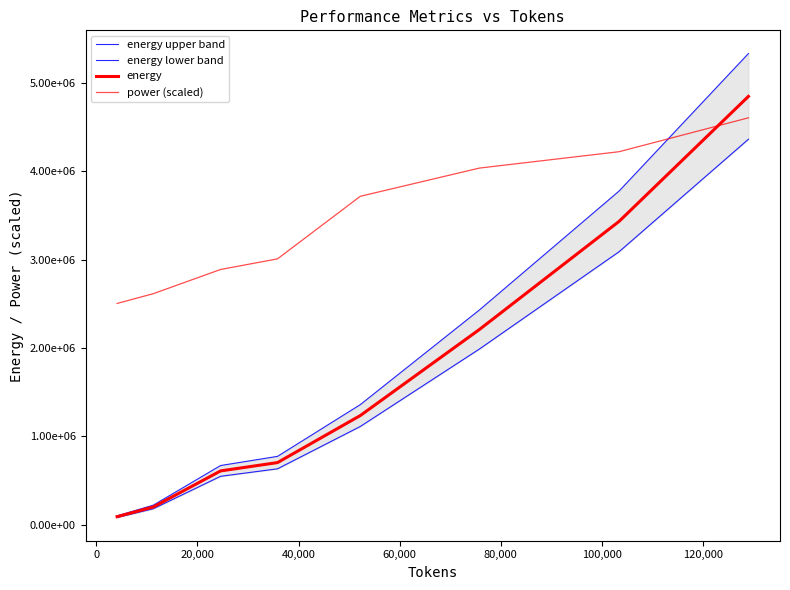

Reading left to right, transcribe all the data shown in this chart.

energy upper band: 101792.8	222692.3	670895.9	774495.0	1359522.8	2429041.8	3774095.1	5328987.2
energy lower band: 83285.0	182202.8	548914.8	633677.7	1112336.8	1987397.9	3087896.0	4360080.4
energy: 92538.9	202447.5	609905.3	704086.4	1235929.8	2208219.9	3430995.5	4844533.8
power (scaled): 2503397.3	2613873.9	2887393.4	3007454.6	3714982.7	4033728.9	4218936.3	4602307.1